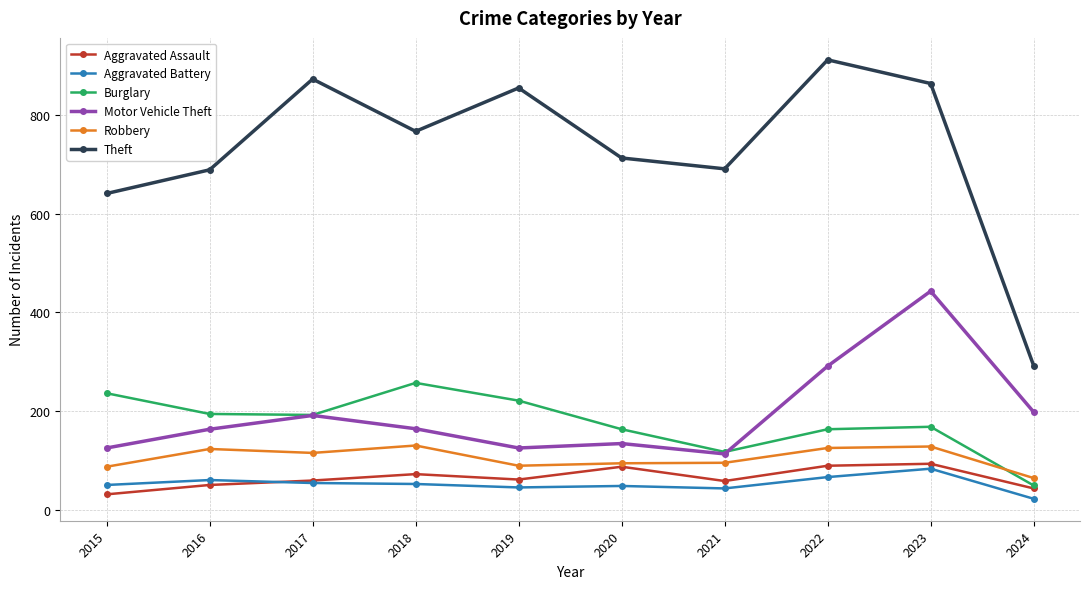

The Burglary series shows 161 at 2021. True or false?

False